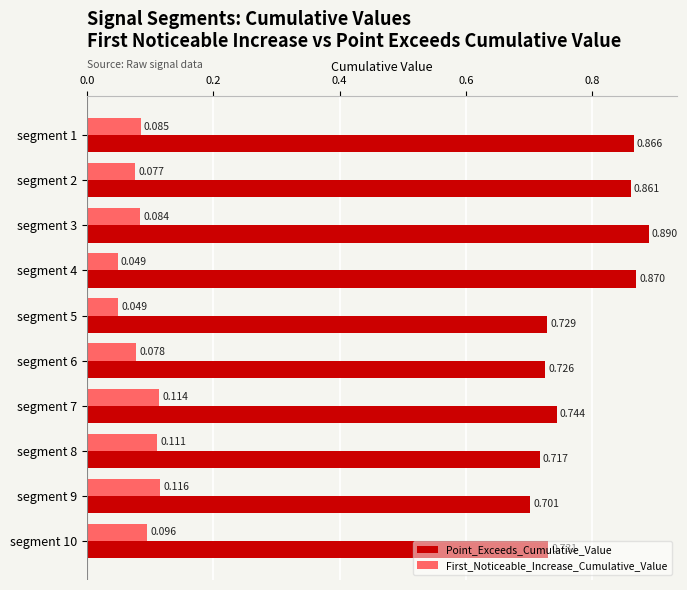

Rank the series by their maximum value, from lowest to highest.

First_Noticeable_Increase_Cumulative_Value, Point_Exceeds_Cumulative_Value